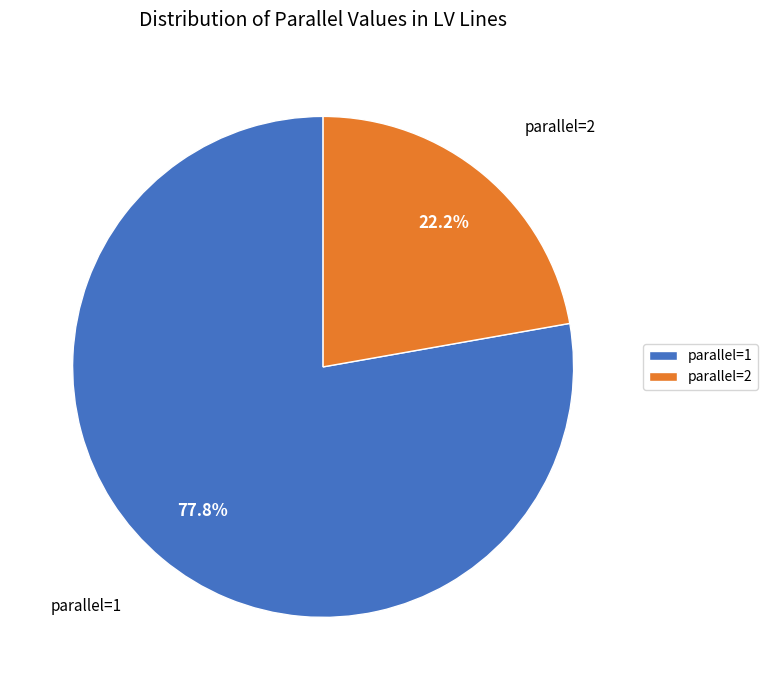

To the nearest percent, what is the difference between the largest and smallest slice percentages?

56%